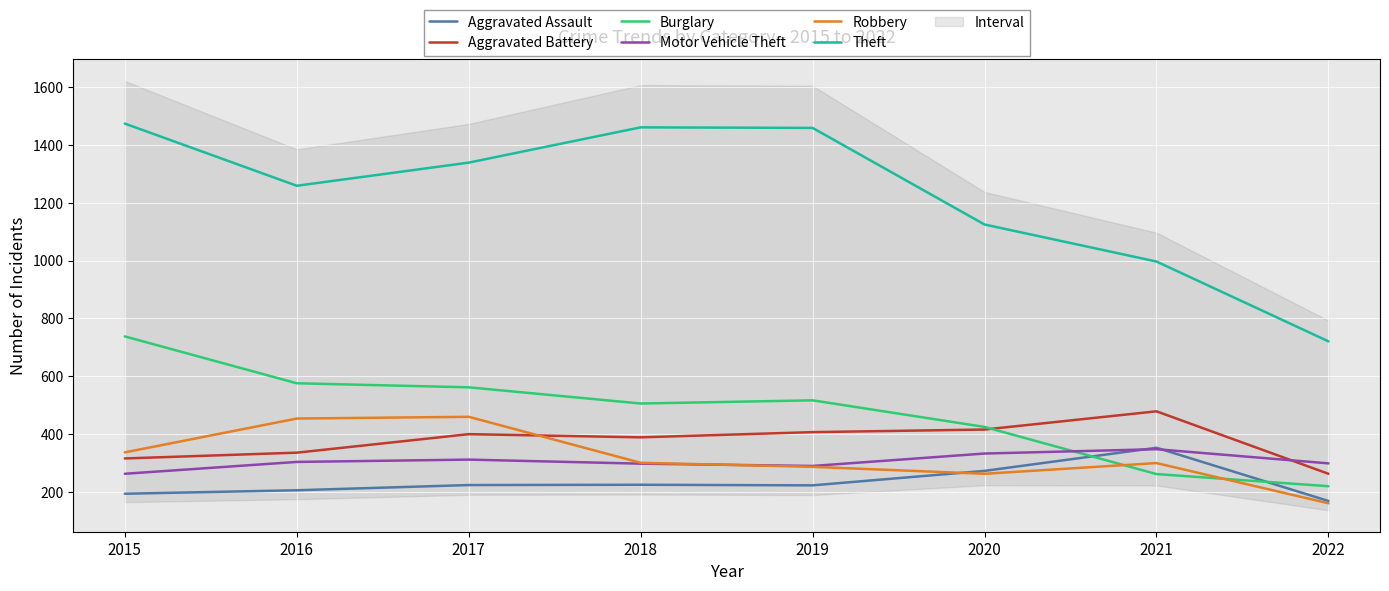

What is the value of the Aggravated Battery point at the 1st from the left?

316